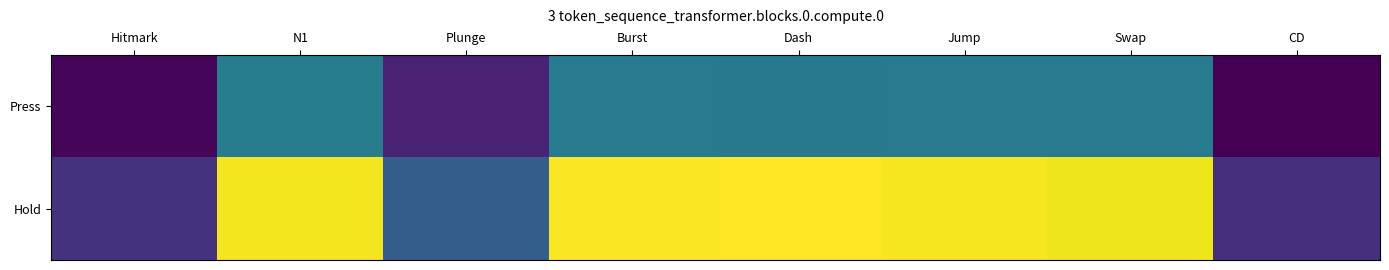

Reading left to right, list all the values displayed in this chart.

Press: Hitmark=10	N1=79	Plunge=24	Burst=77	Dash=76	Jump=77	Swap=77	CD=8
Hold: Hitmark=33	N1=174	Plunge=58	Burst=176	Dash=177	Jump=175	Swap=173	CD=31